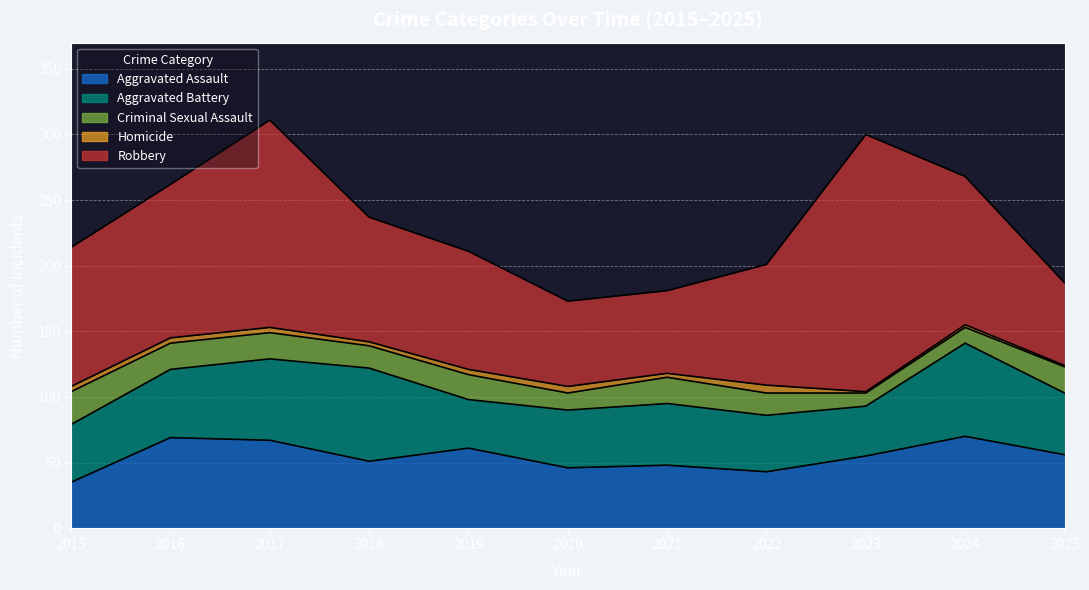

What is the difference between the second highest and minimum values in the Robbery series?

95